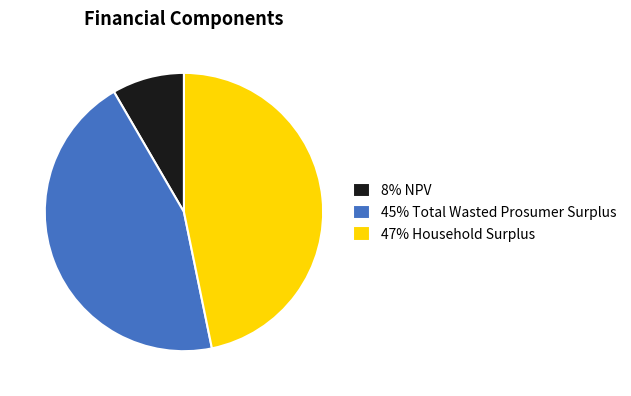

Rank the categories by value from lowest to highest.

8% NPV, 45% Total Wasted Prosumer Surplus, 47% Household Surplus